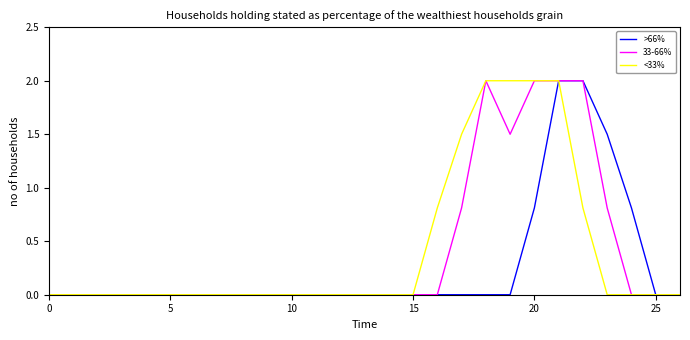

What is the highest value of the >66% series?

2.0